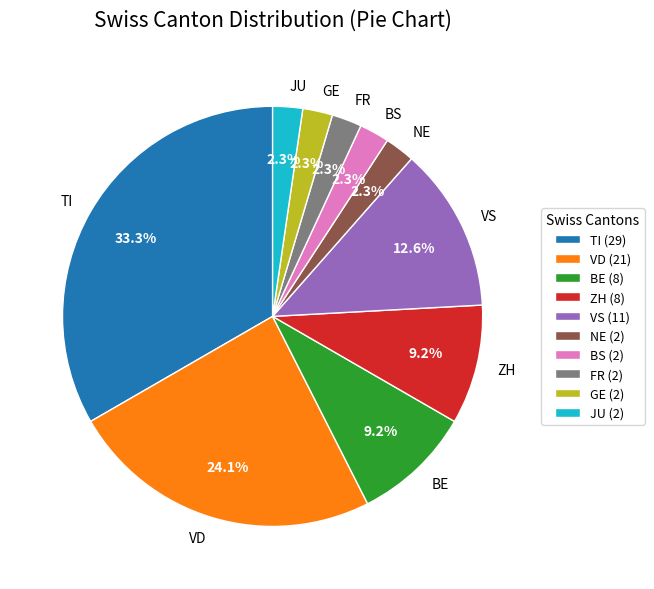

Is there any slice that represents more than half of the pie?

No